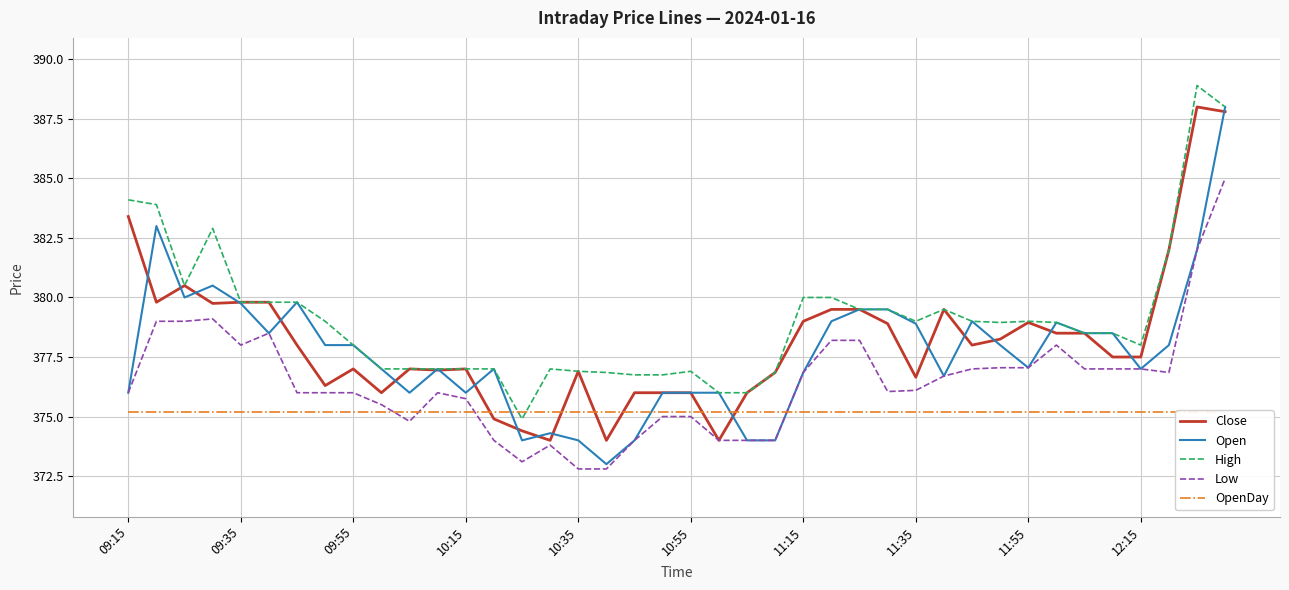

What is the smallest value displayed?

372.8